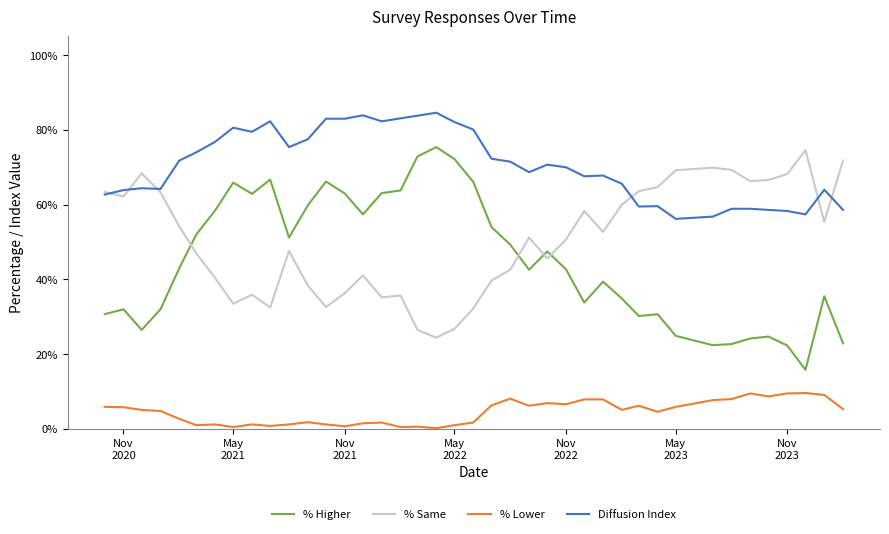

In % Same, how many points are higher than both neighbors (excluding endpoints)?

9